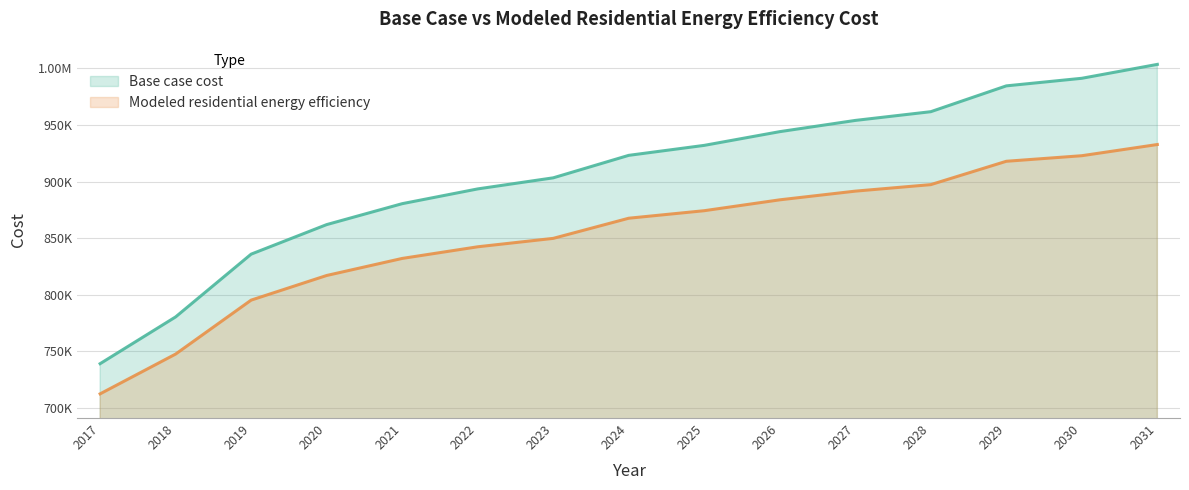

The Modeled residential energy efficiency series shows 917881.3 at 2029. True or false?

True